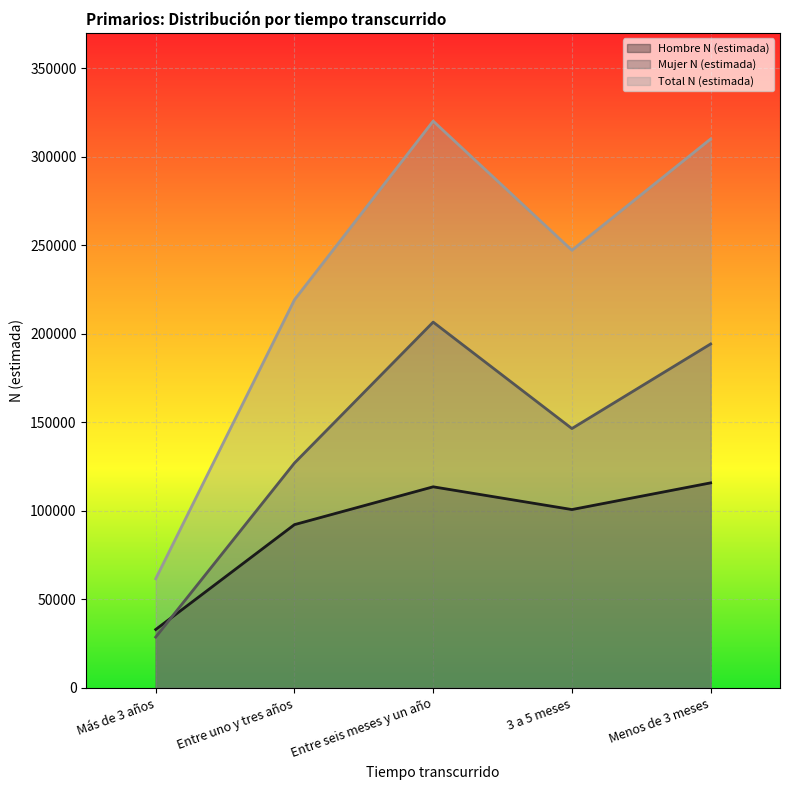

At which label is Total N (estimada) closest to 190887?

Entre uno y tres años